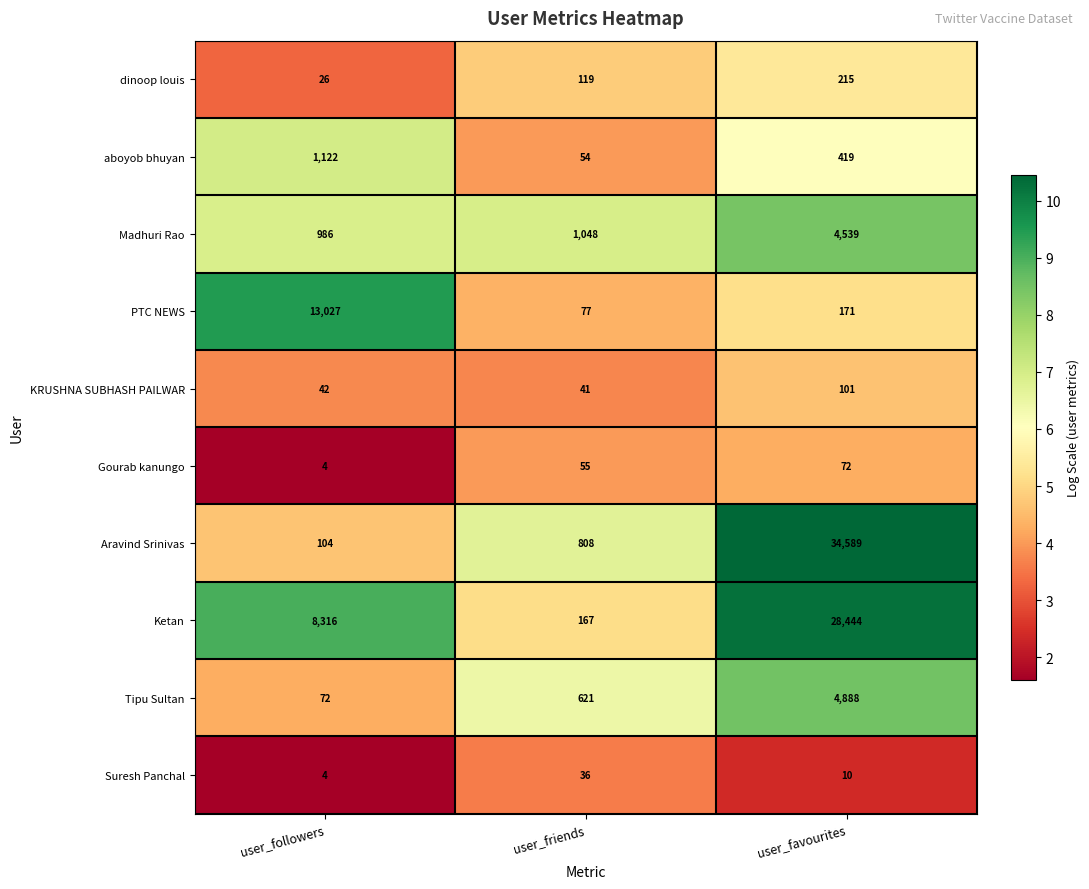

Which series has the widest spread of values?

Aravind Srinivas